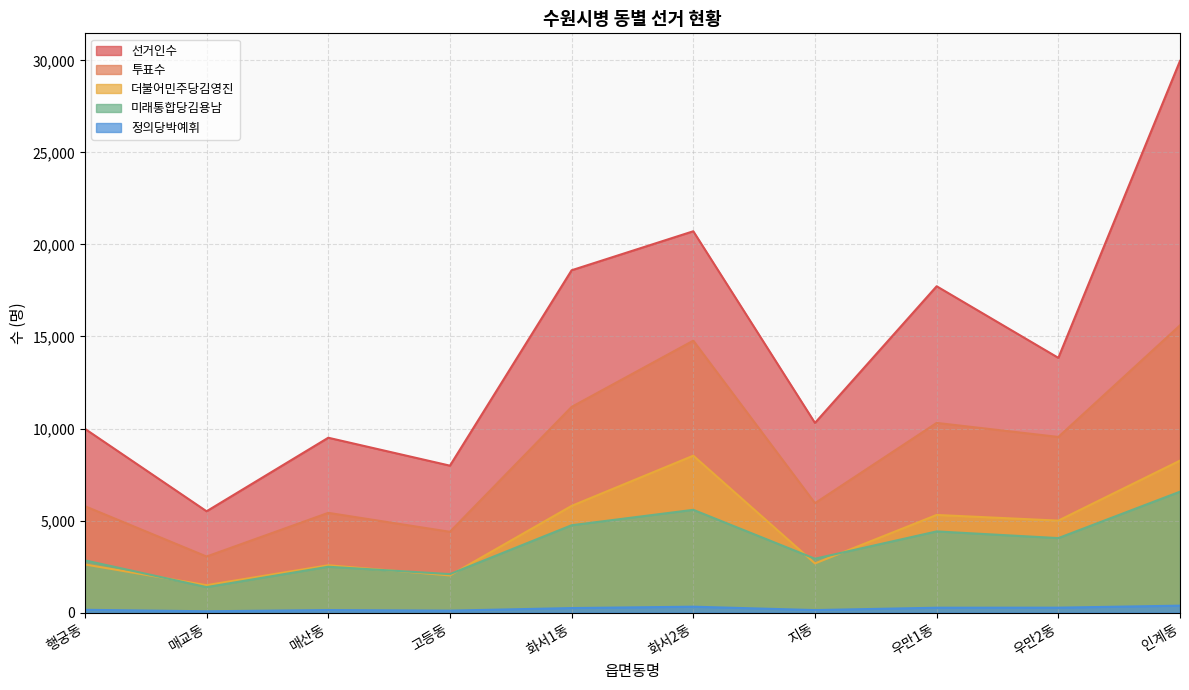

Which category has the lowest value in the 더불어민주당김영진 series?

매교동